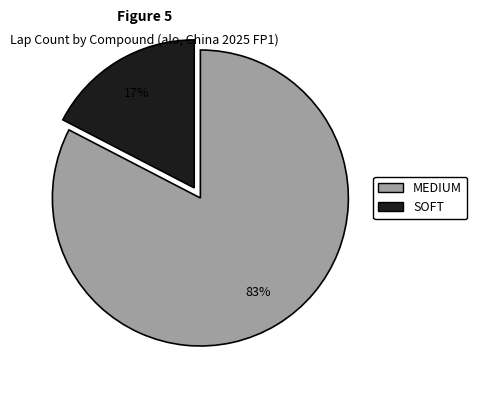

Which category has the smallest portion of the pie?

SOFT